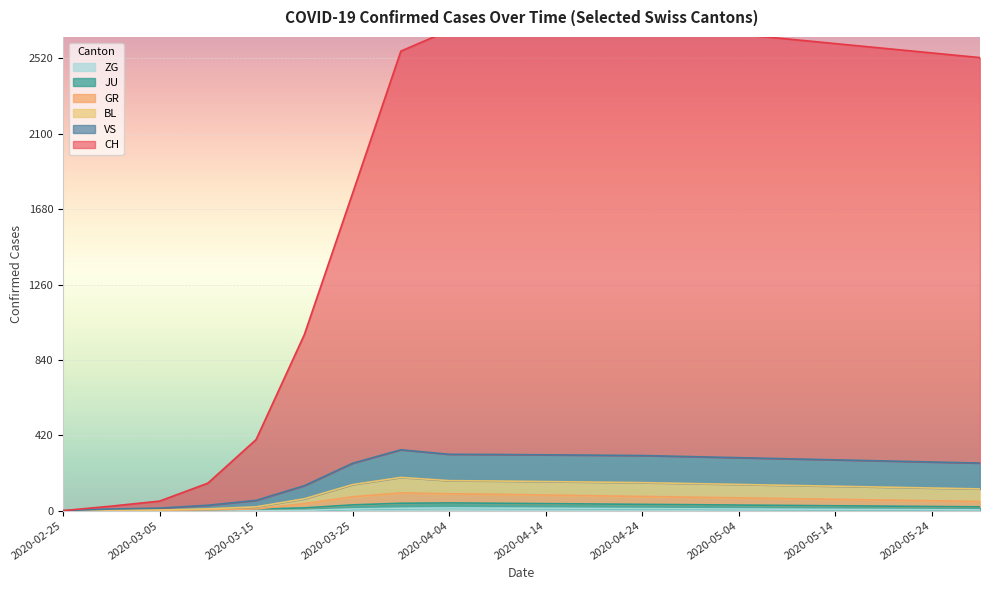

Is the value of GR at 2020-03-10 greater than the value of CH at 2020-04-19?

No